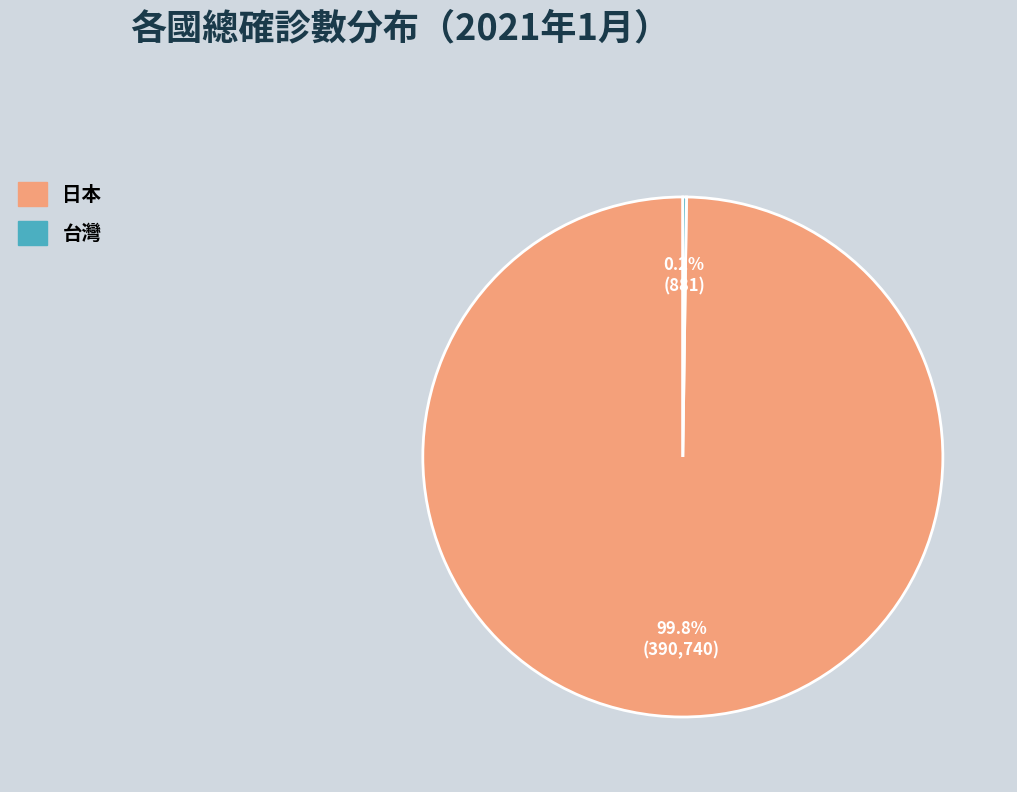

To the nearest percent, what is the average slice percentage?

50%